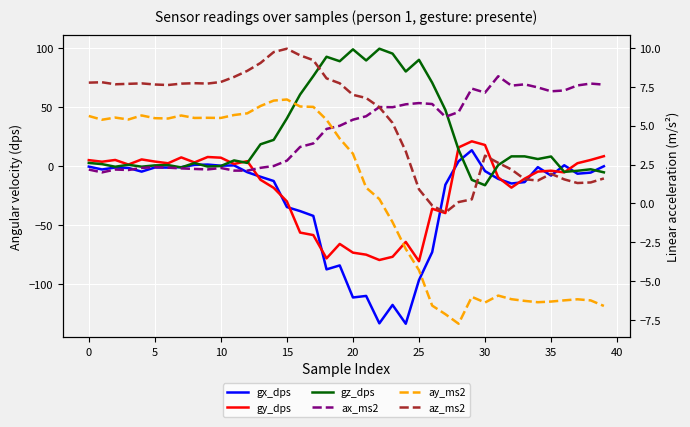

Rank the series by their maximum value, from lowest to highest.

ay_ms2, ax_ms2, az_ms2, gx_dps, gy_dps, gz_dps